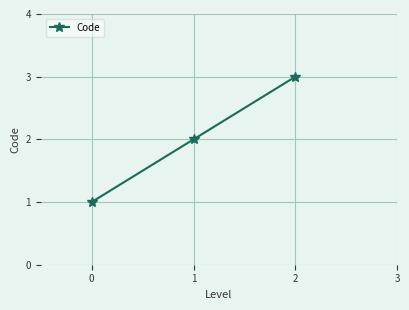

What is the average value?

2